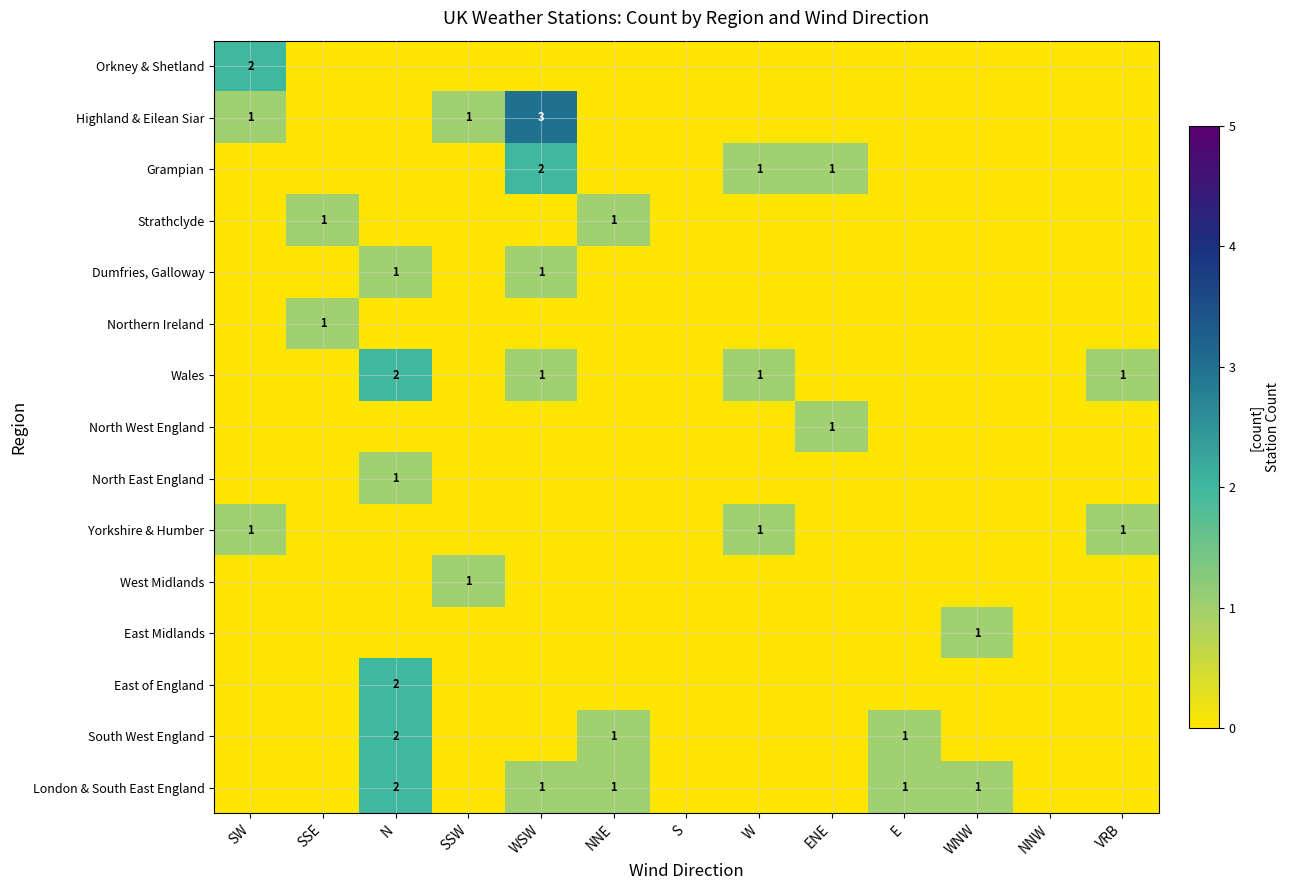

The Orkney & Shetland series shows 1 at SW. True or false?

False